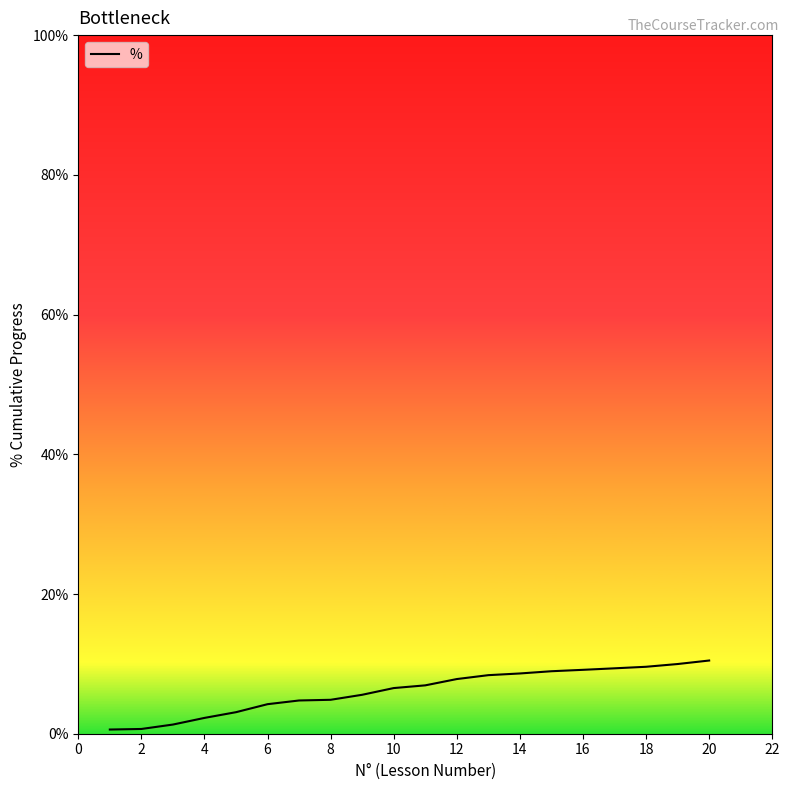

What is the maximum value shown in the chart?

10.5